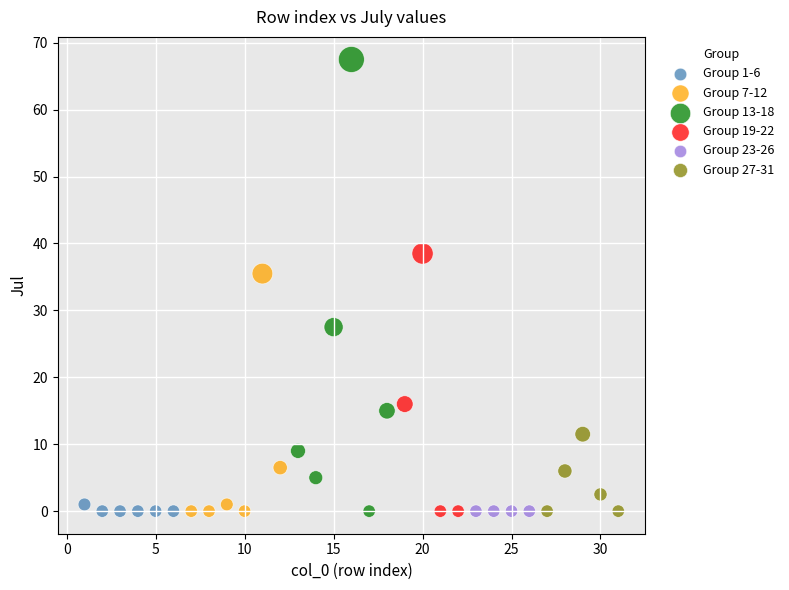

What are all the series names shown in the legend?

Group 1-6, Group 7-12, Group 13-18, Group 19-22, Group 23-26, Group 27-31